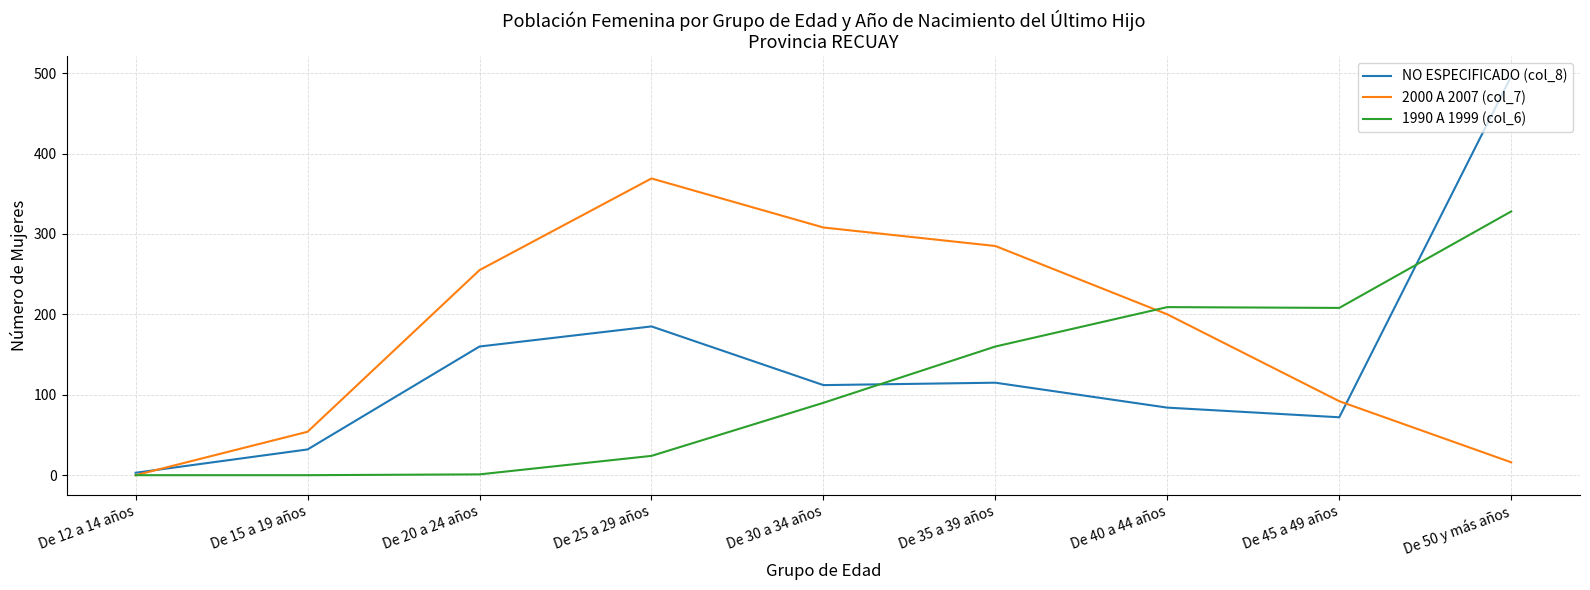

List the series in order of their peak value, highest first.

NO ESPECIFICADO (col_8), 2000 A 2007 (col_7), 1990 A 1999 (col_6)